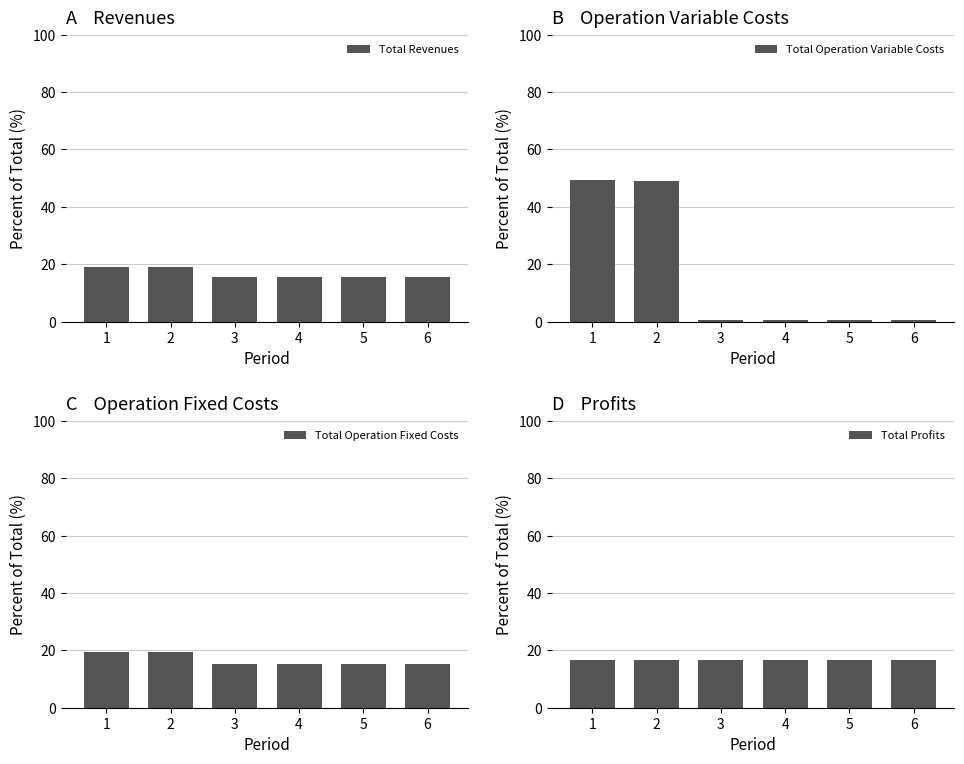

Between 1 and 2, which series saw the biggest shift?

Total Operation Variable Costs